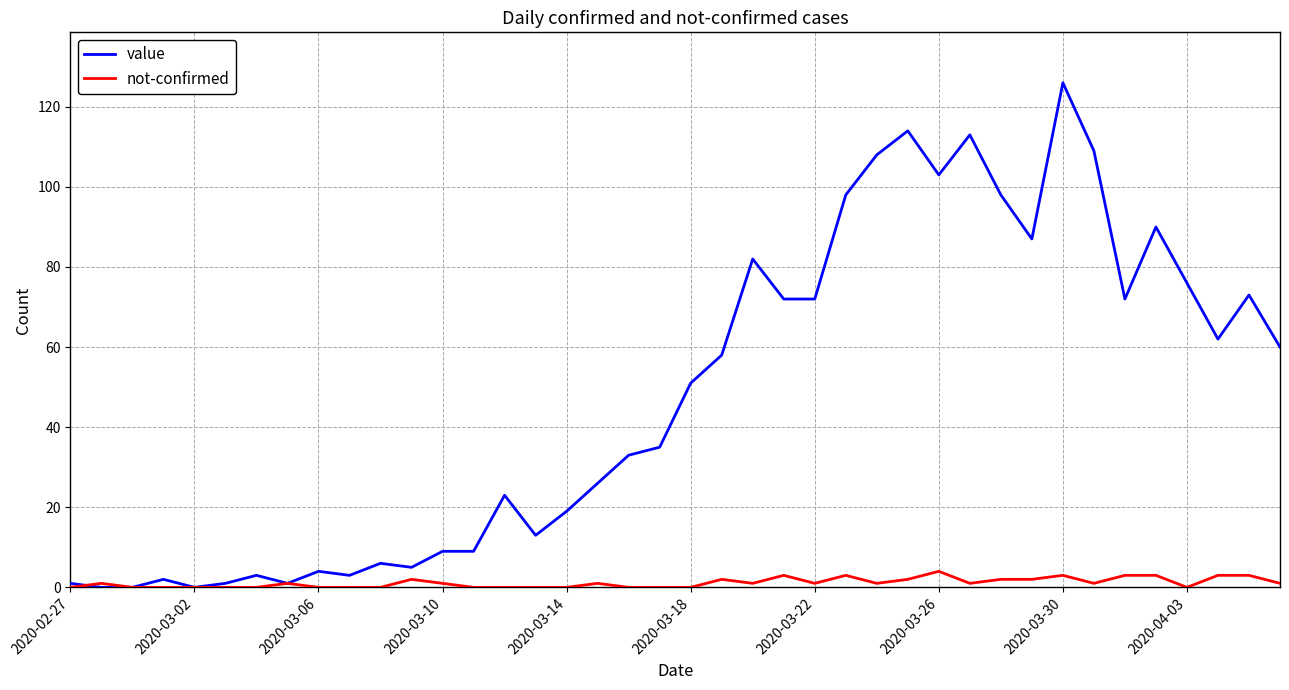

What is the maximum value shown in the chart?

126